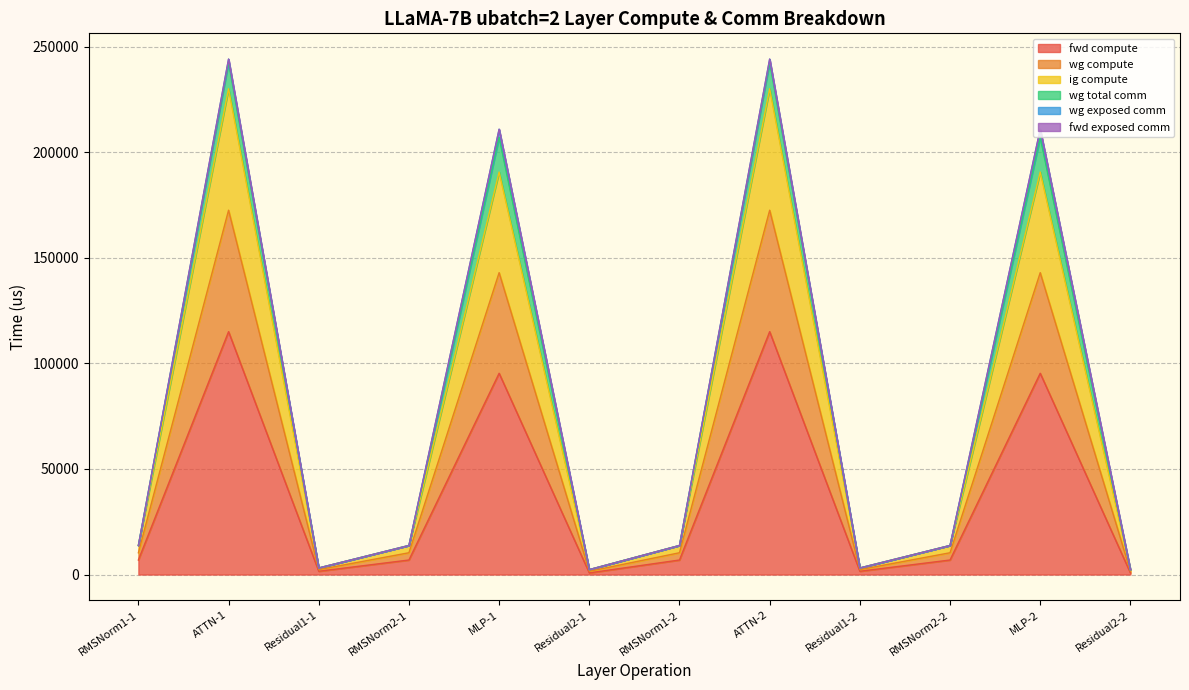

What is the label of the 11th point from the right?

ATTN-1